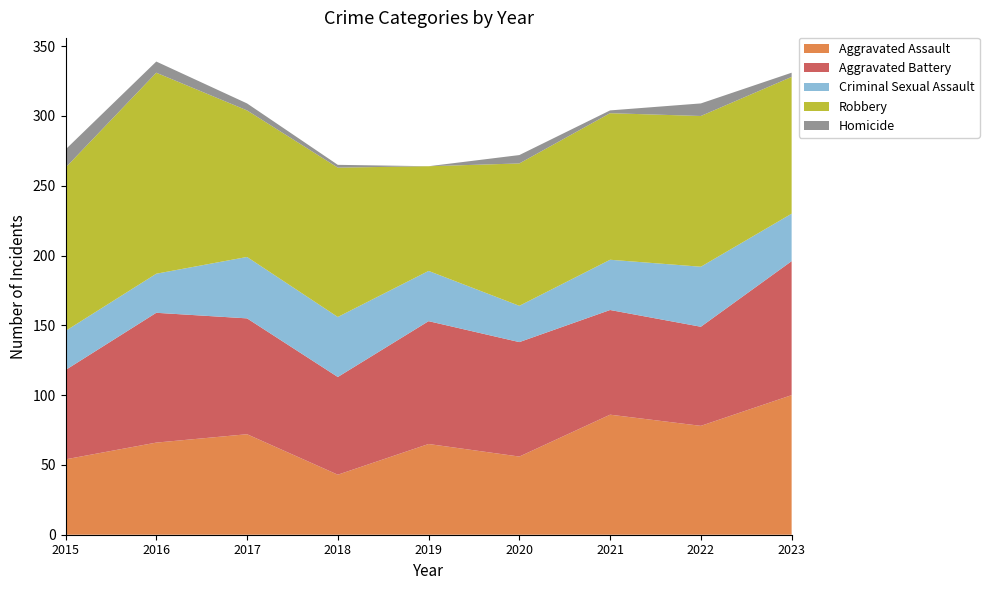

Reading left to right, transcribe all the data shown in this chart.

Aggravated Assault: 2015=54	2016=66	2017=72	2018=43	2019=65	2020=56	2021=86	2022=78	2023=100
Aggravated Battery: 2015=64	2016=93	2017=83	2018=70	2019=88	2020=82	2021=75	2022=71	2023=96
Criminal Sexual Assault: 2015=28	2016=28	2017=44	2018=43	2019=36	2020=26	2021=36	2022=43	2023=34
Robbery: 2015=117	2016=144	2017=105	2018=107	2019=75	2020=102	2021=105	2022=108	2023=98
Homicide: 2015=13	2016=8	2017=5	2018=2	2019=0	2020=6	2021=2	2022=9	2023=3